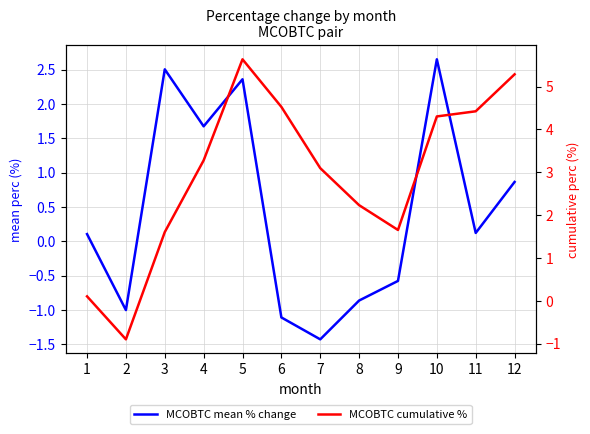

What is the difference between the maximum and minimum values in the MCOBTC cumulative % series?

6.5